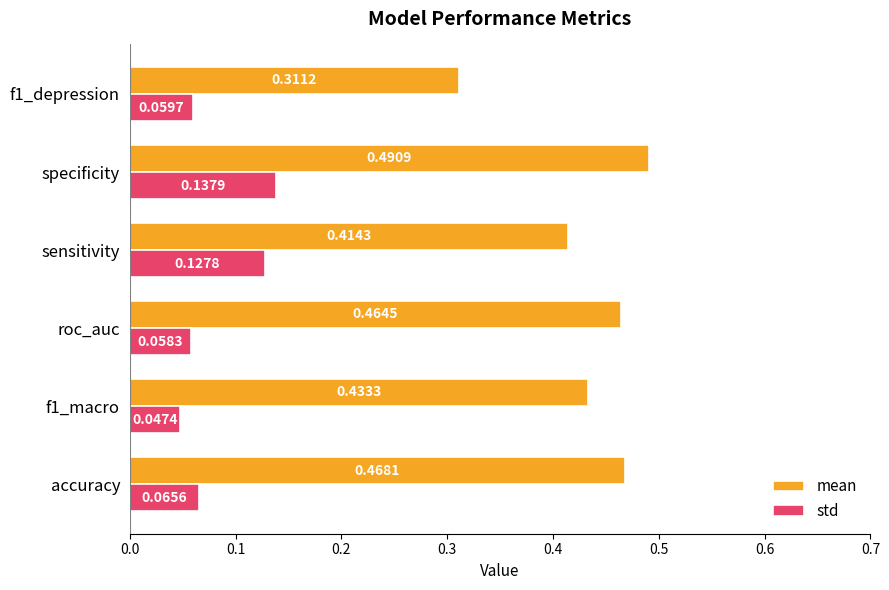

At how many categories does at least one series exceed 0?

6